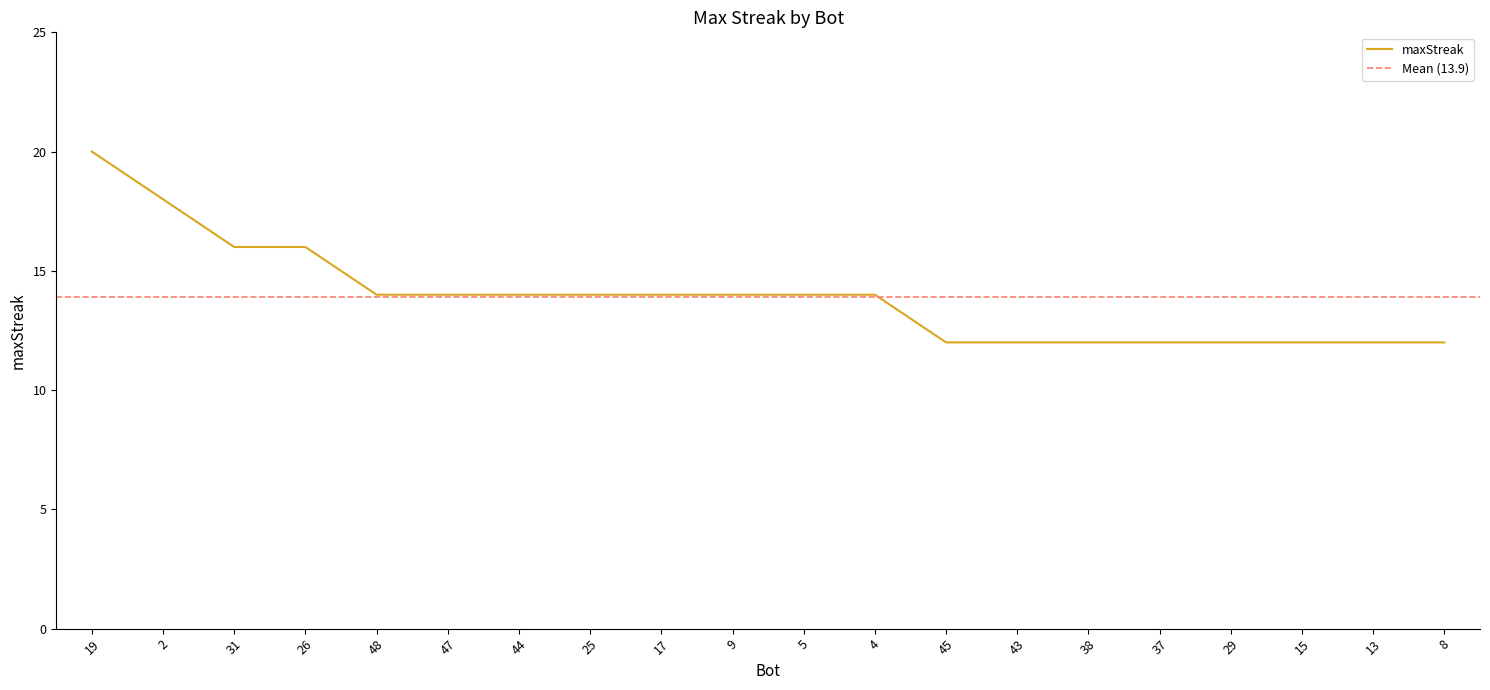

What is the difference between the values at 26 and 9?

2